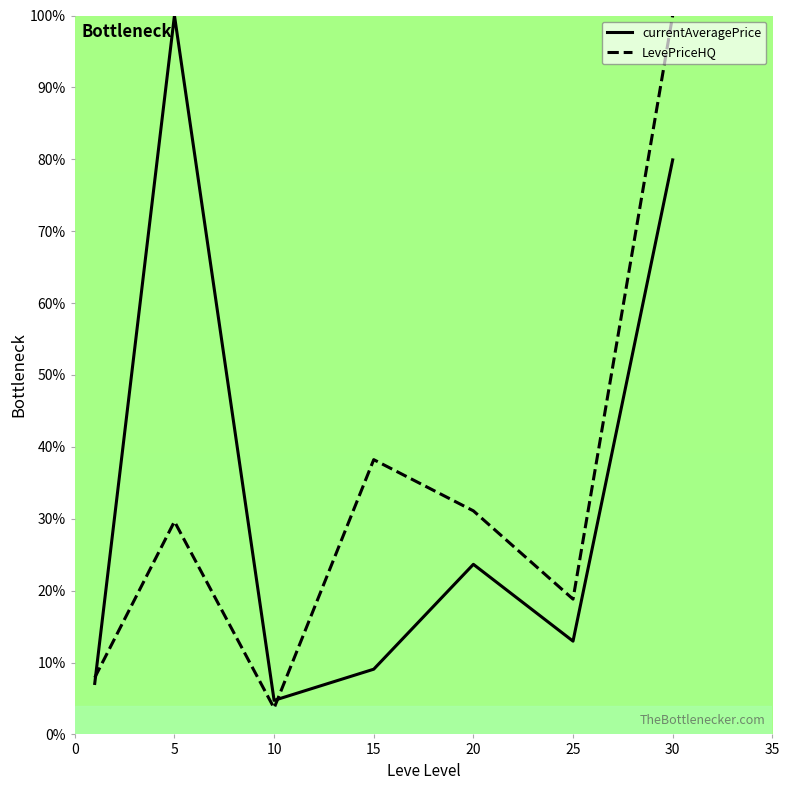

What is the maximum value shown in the chart?

100.0